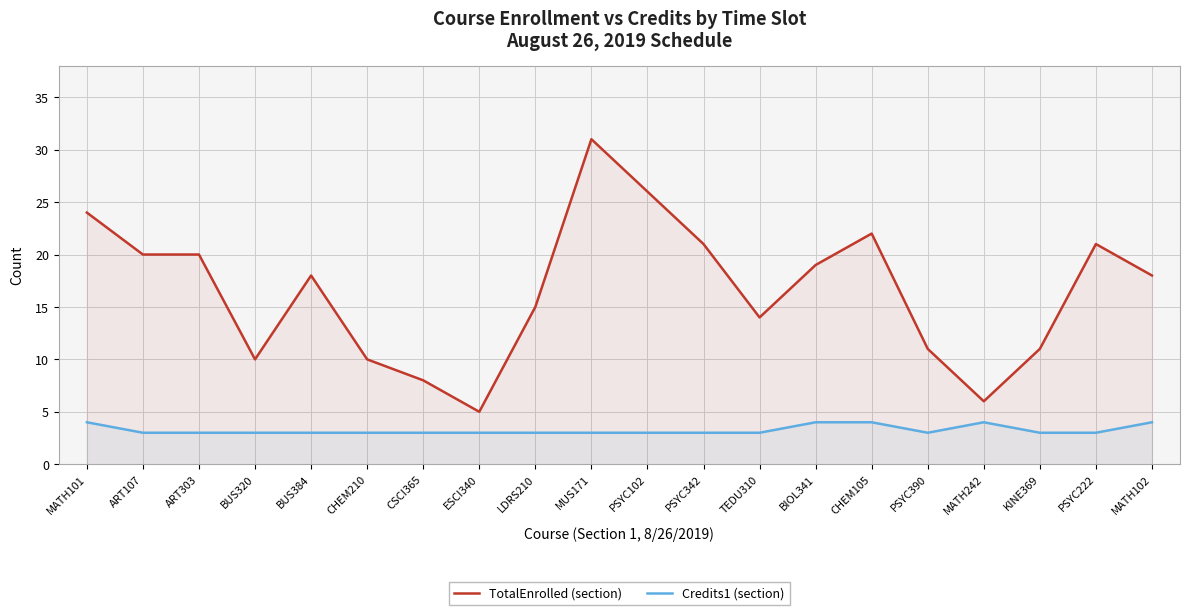

Does the chart display data point markers on the line(s)?

No